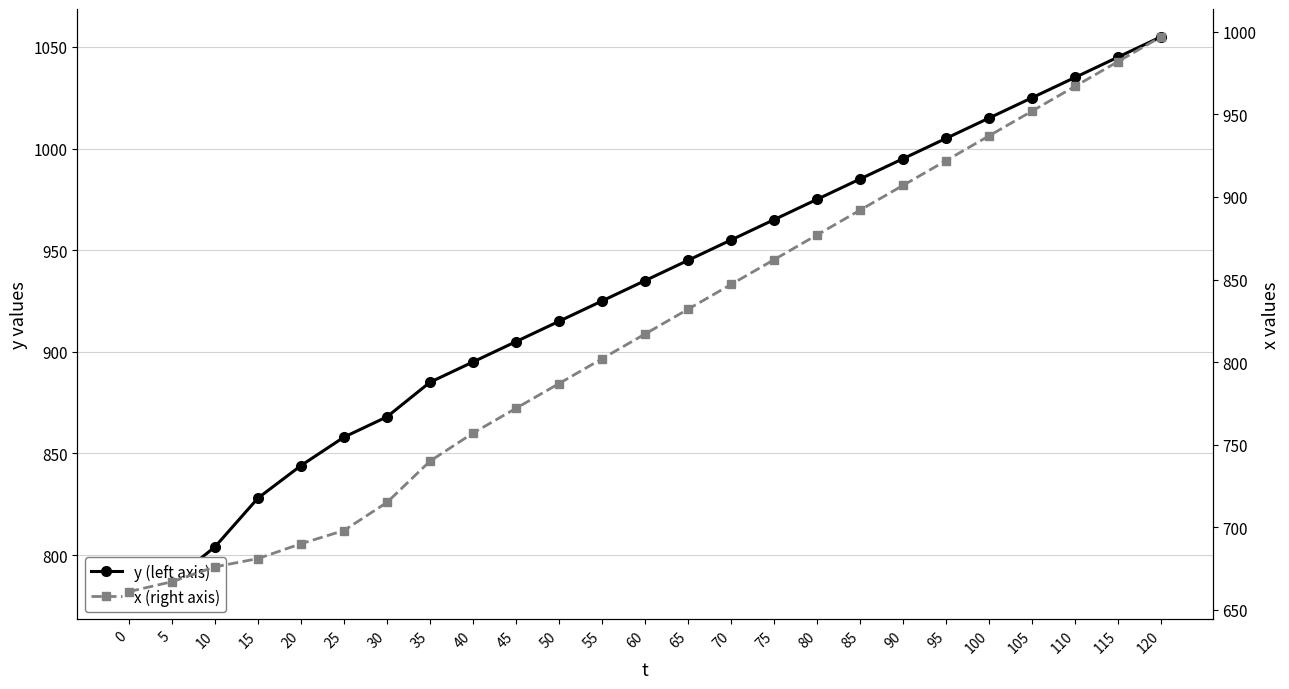

Is it true that y (left axis) equals 326 at 40?

False